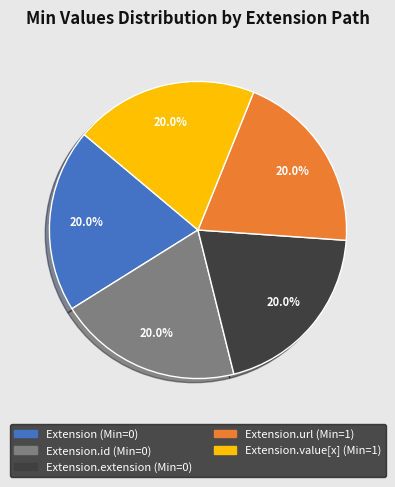

Does any single category account for the majority?

No